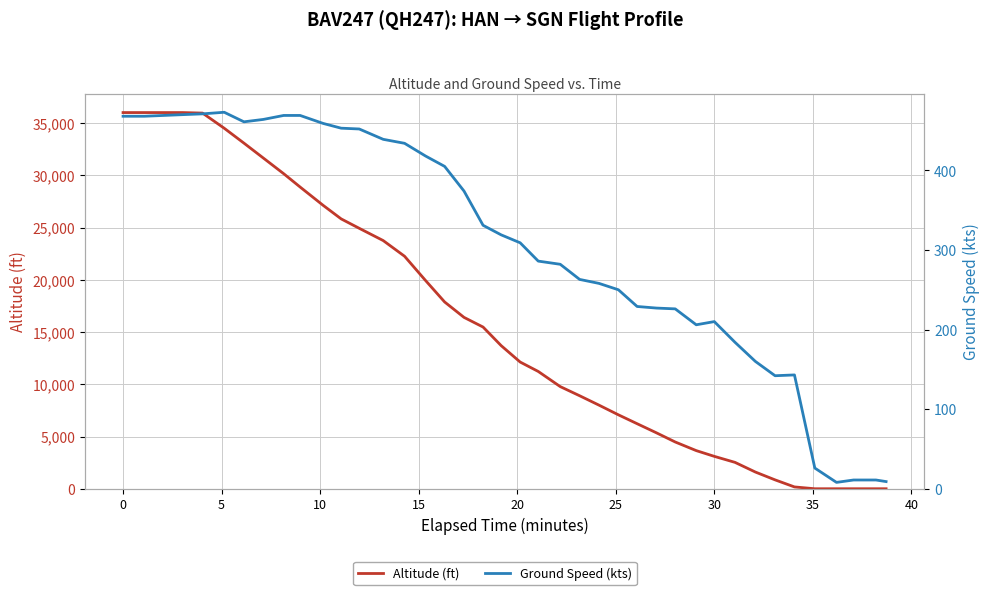

The altitude series shows 2963 at 26. True or false?

False